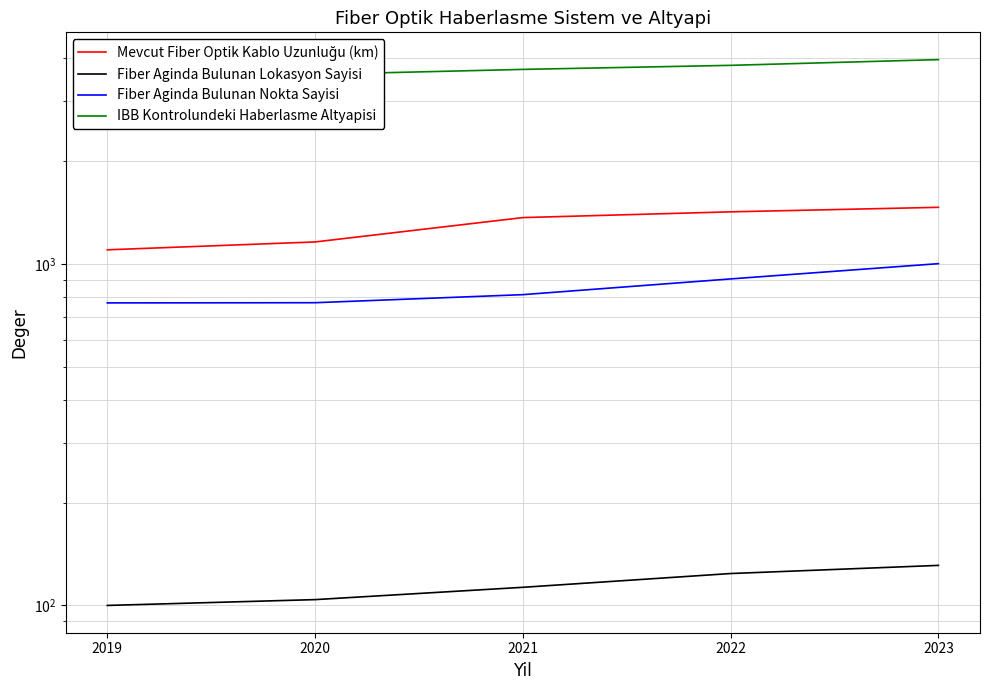

What is the sum of the Mevcut Fiber Optik Kablo Uzunluğu (km) values at 2019 and 2023?

2565